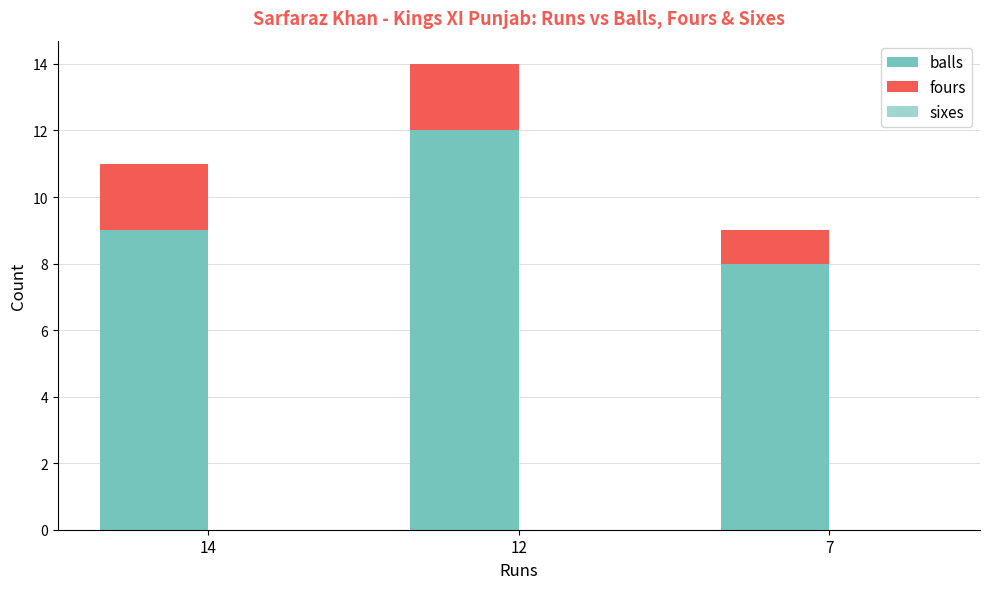

The fours series shows 0 at 7. True or false?

False